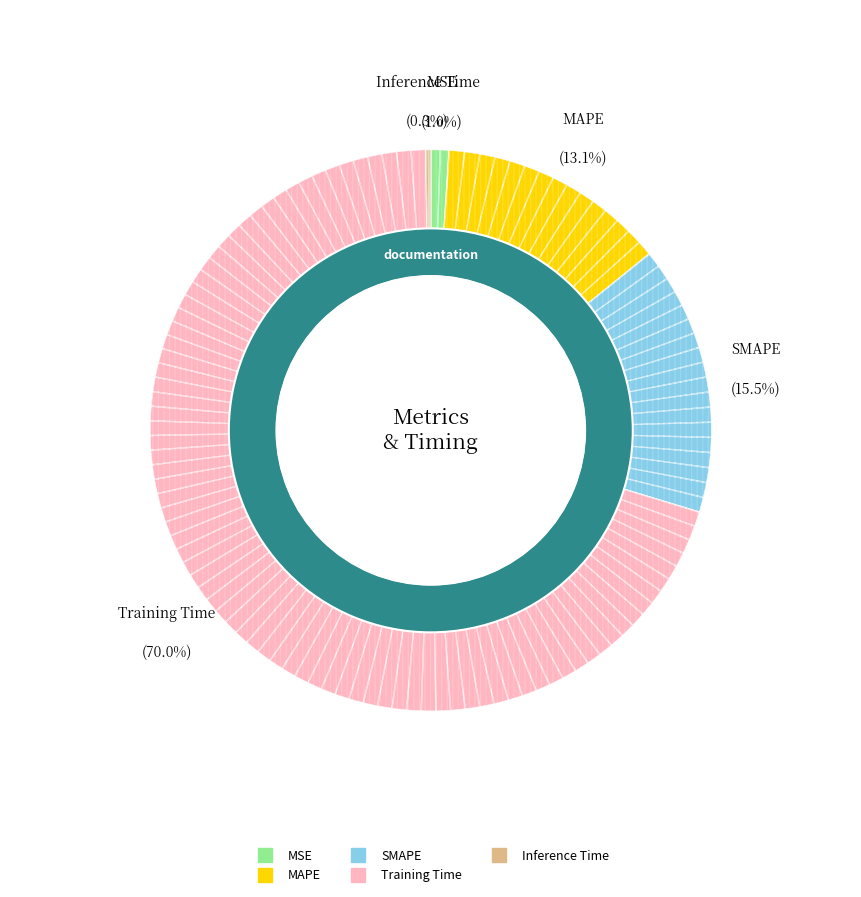

What portion of the pie excludes Training Time?

30.0%